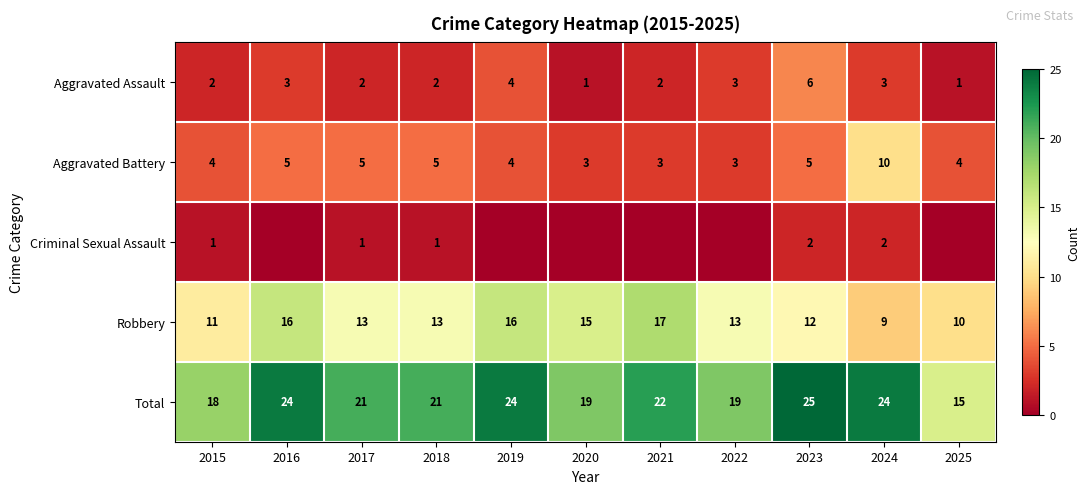

Where does the Robbery series first go above 13?

2016